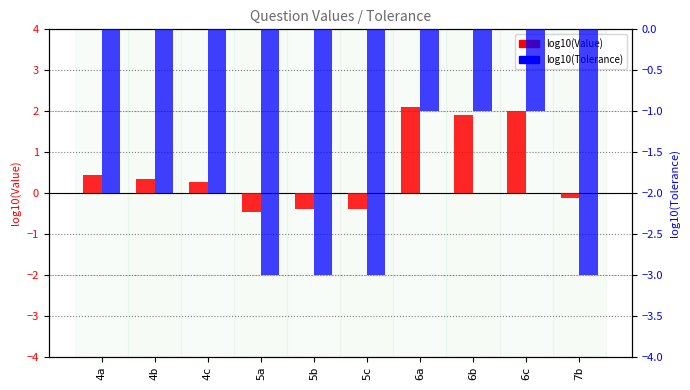

Reading left to right, extract all data points from this chart.

log10(Value): 0.4	0.4	0.3	-0.5	-0.4	-0.4	2.1	1.9	2.0	-0.1
log10(Tolerance): -2.0	-2.0	-2.0	-3.0	-3.0	-3.0	-1.0	-1.0	-1.0	-3.0